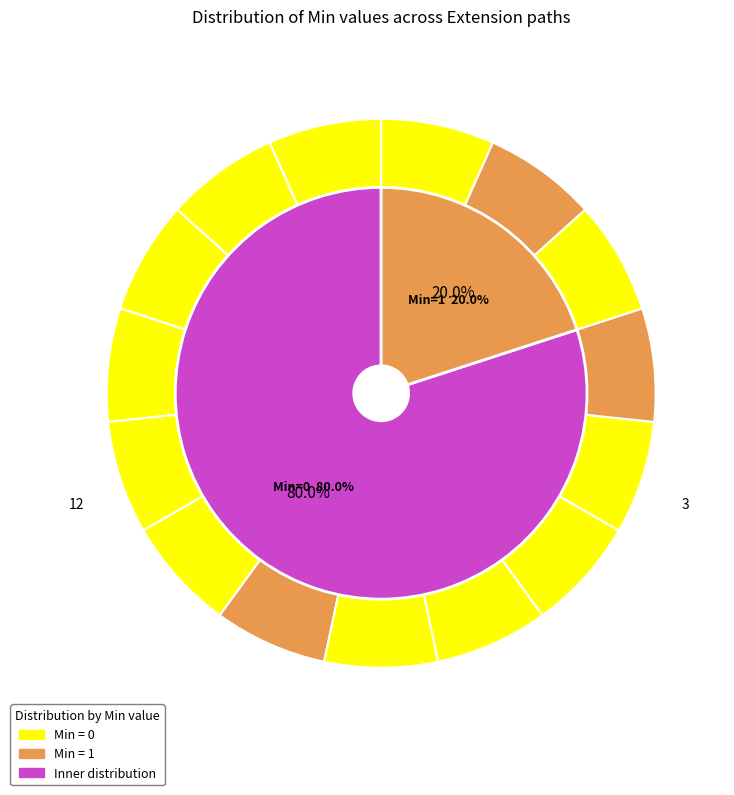

Which has a higher value, 4 or 6?

6